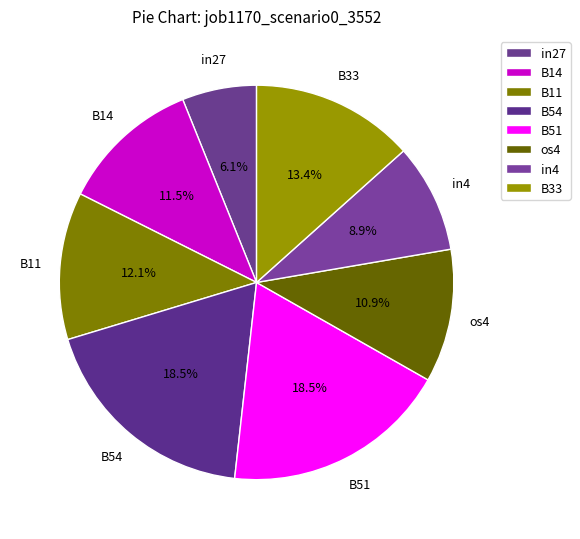

How many slices are in this pie chart?

8